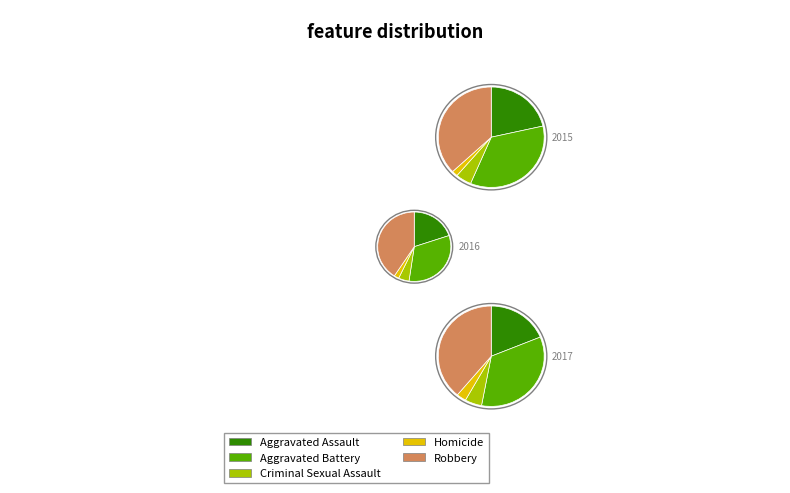

Rank the series at Homicide from lowest to highest value.

2015, 2016, 2017